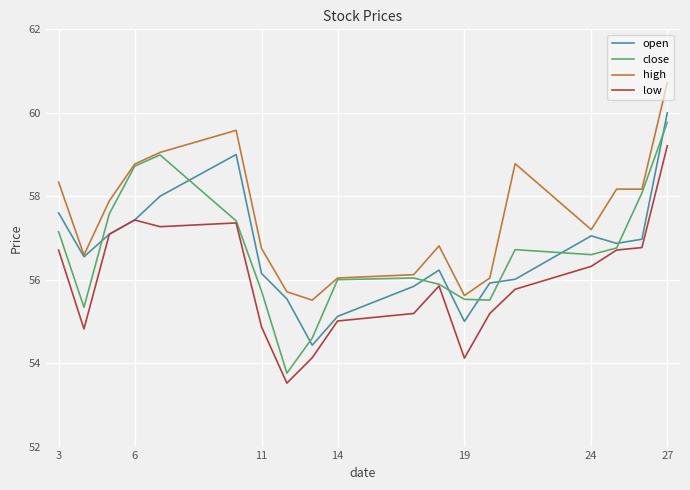

Which series has the largest total across all categories?

high